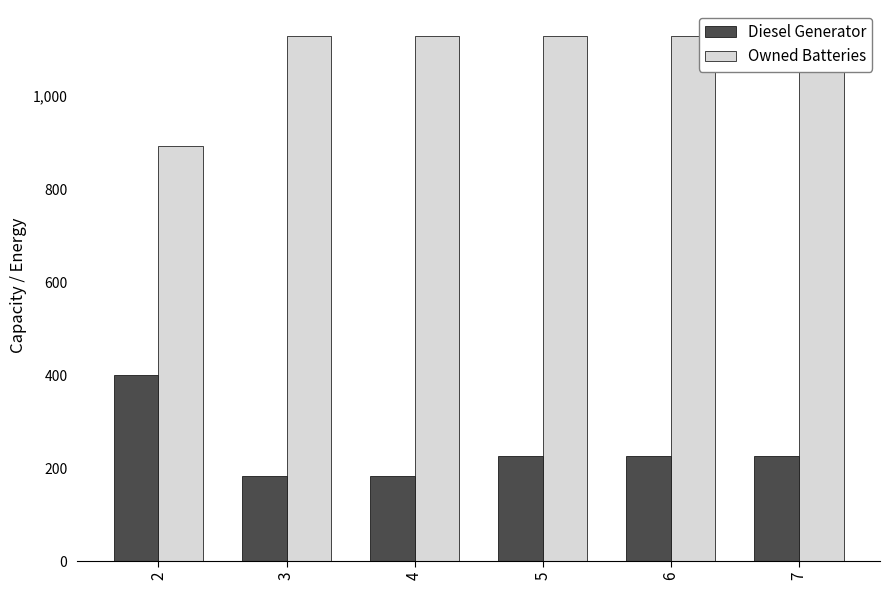

What is the spread (max minus min) of values at 2?

492.0